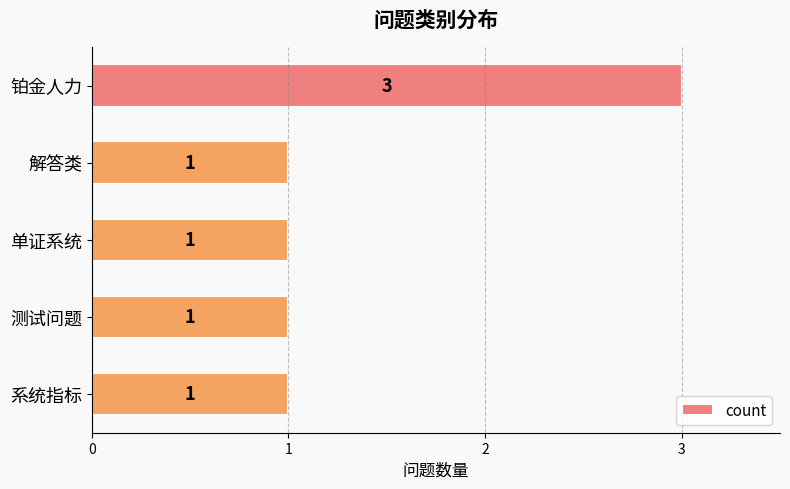

What is the maximum value shown in the chart?

3